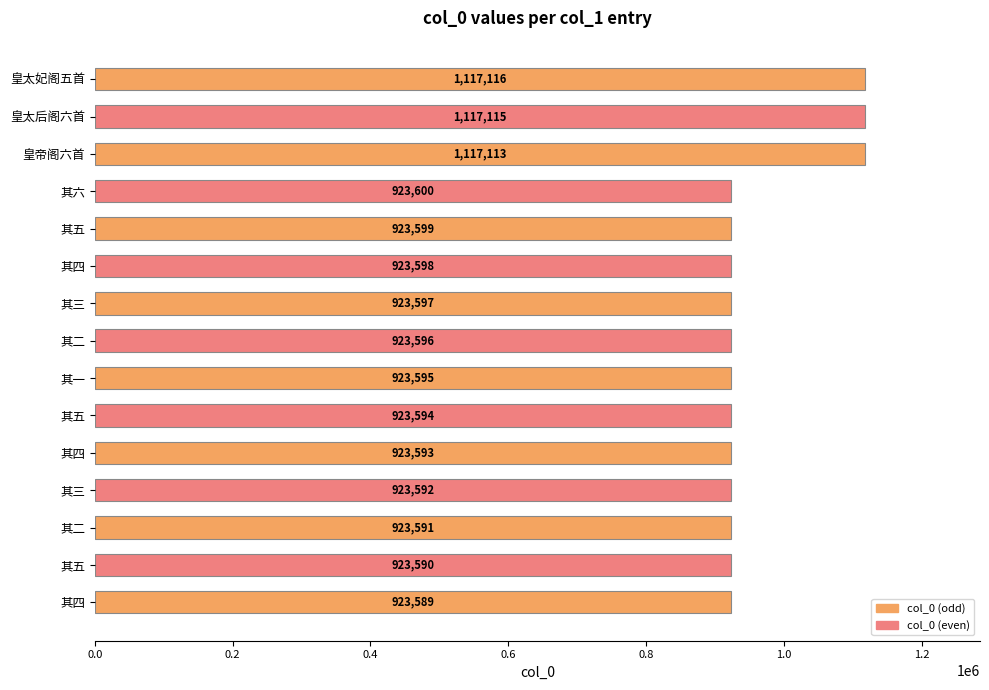

How many bars are there in total?

15